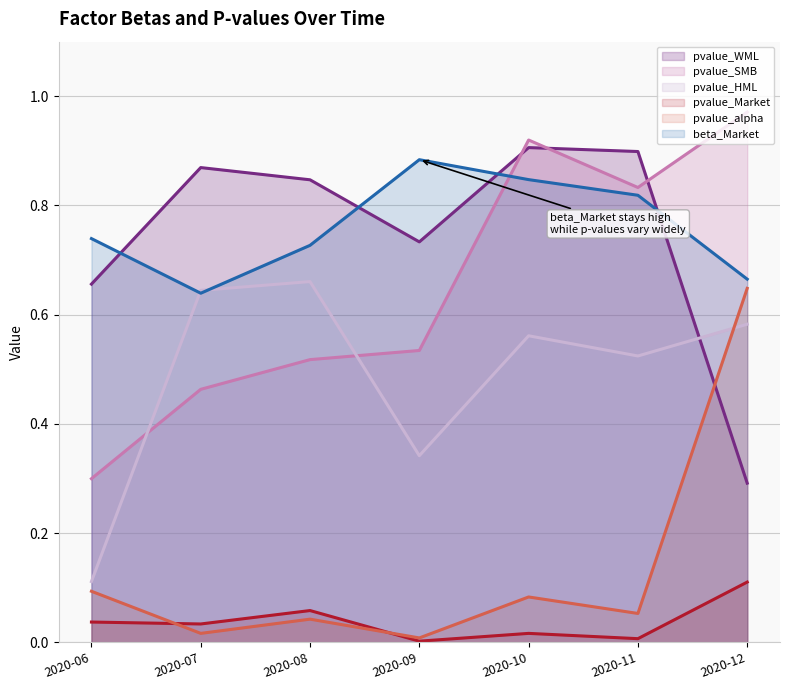

What is the spread (max minus min) of values at 2020-12?

0.9